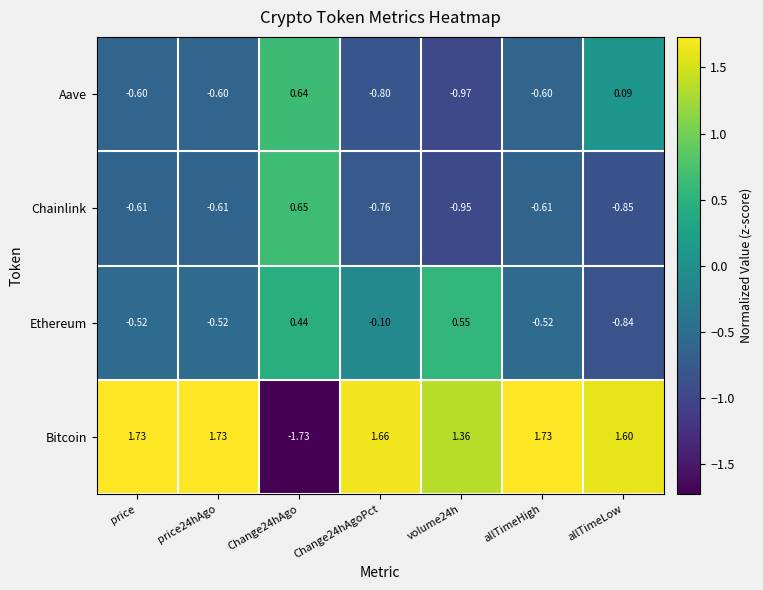

Rank the series at Change24hAgo from lowest to highest value.

Bitcoin, Ethereum, Aave, Chainlink